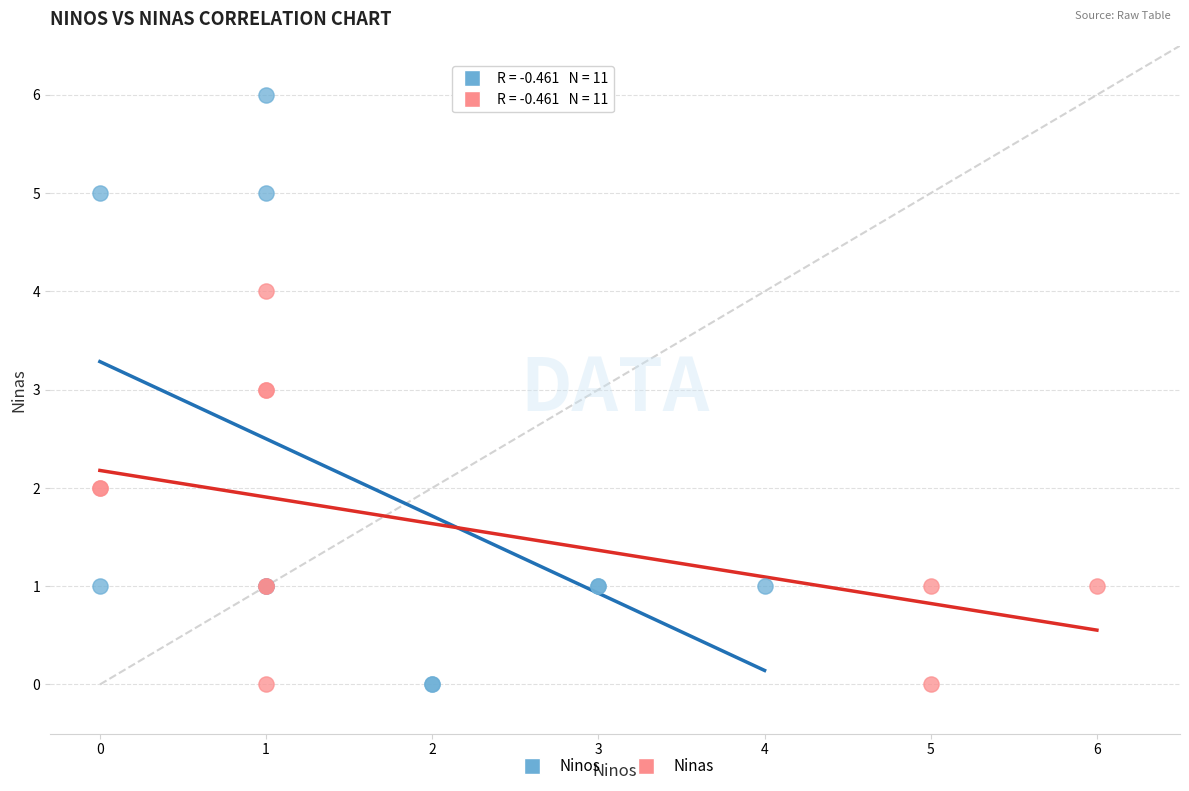

Which series has the widest spread of Y values?

Ninos